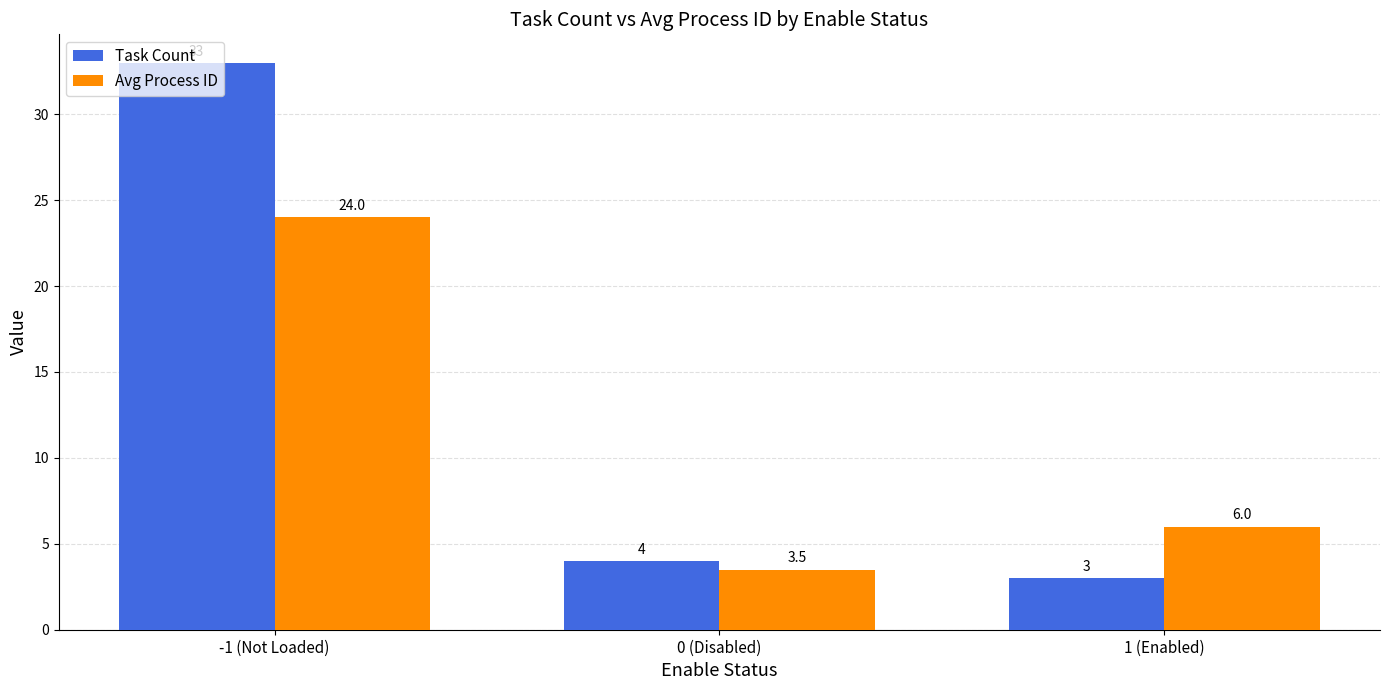

Which series has the widest spread of values?

Task Count